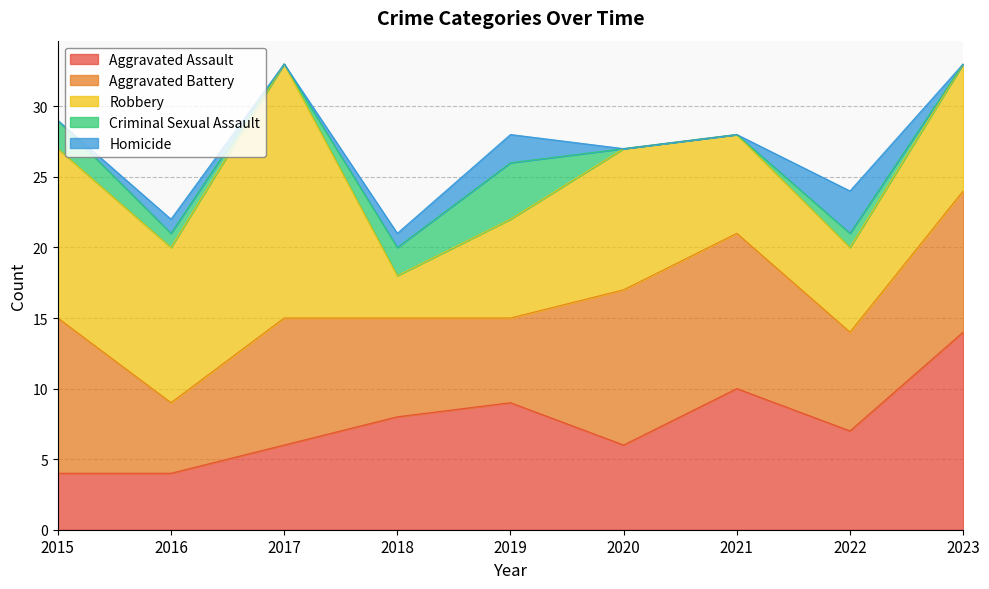

True or false: Robbery and Criminal Sexual Assault cross at least once.

False